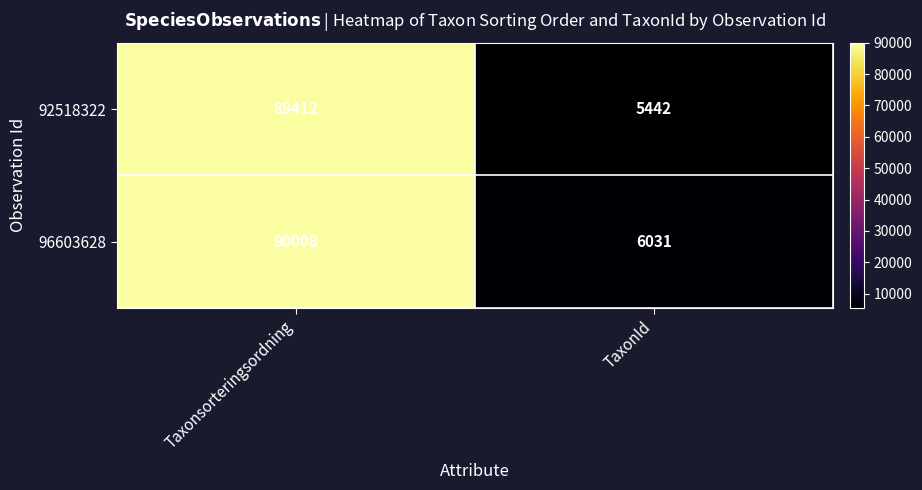

What is the average value of the 92518322 series?

47427